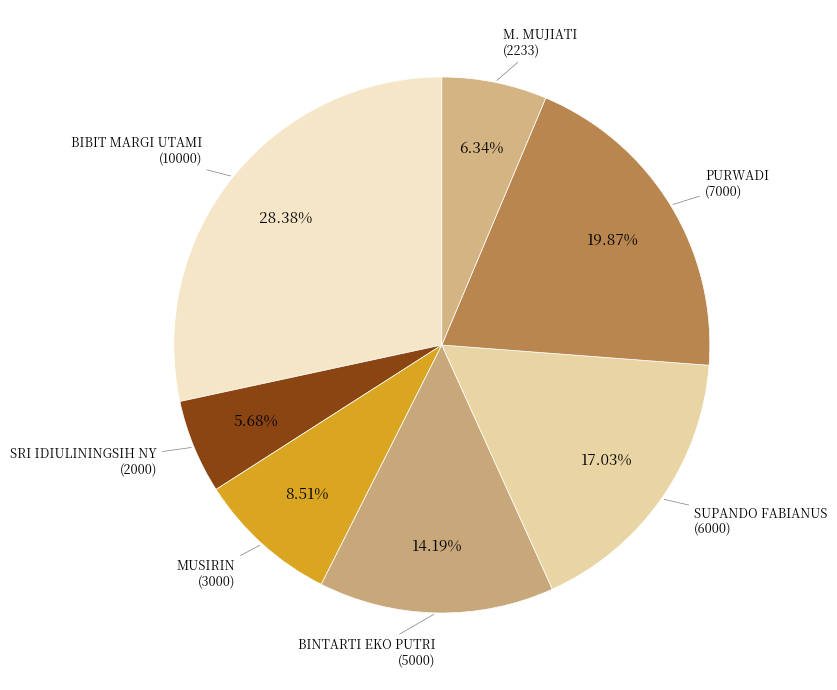

Count the number of slices in the pie.

7